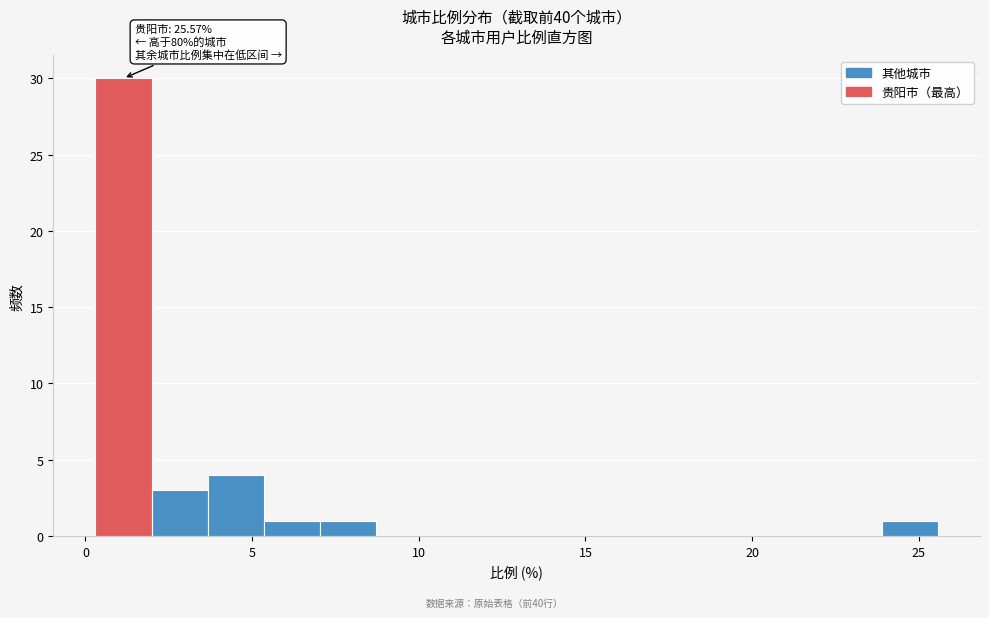

Around what value on the x-axis is the tallest bar? Give the approximate position of its centre, as read against the axis.

1.0